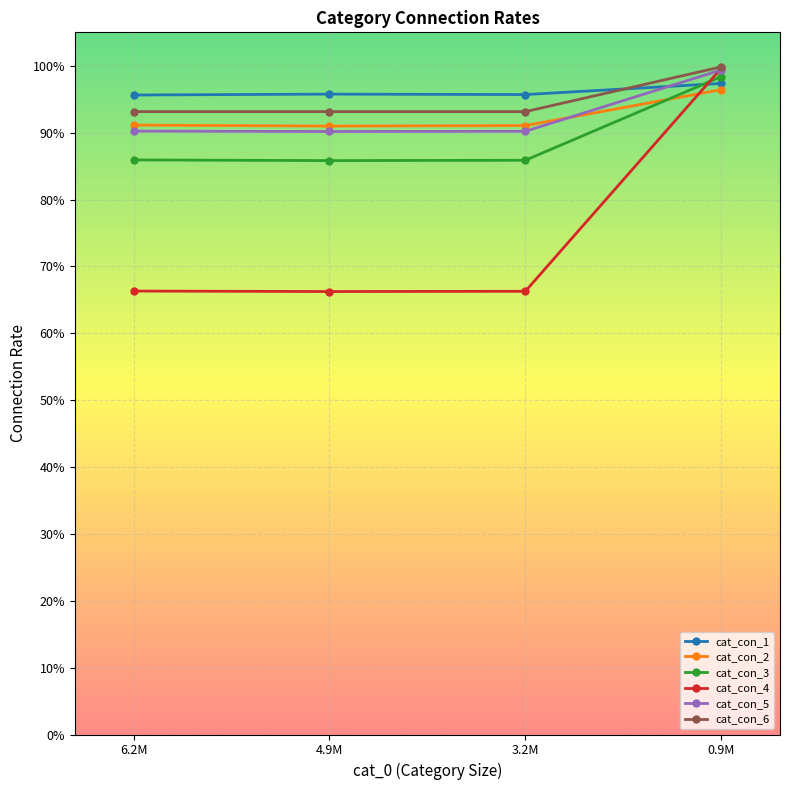

At which category does the chart reach its peak across all series?

0.9M